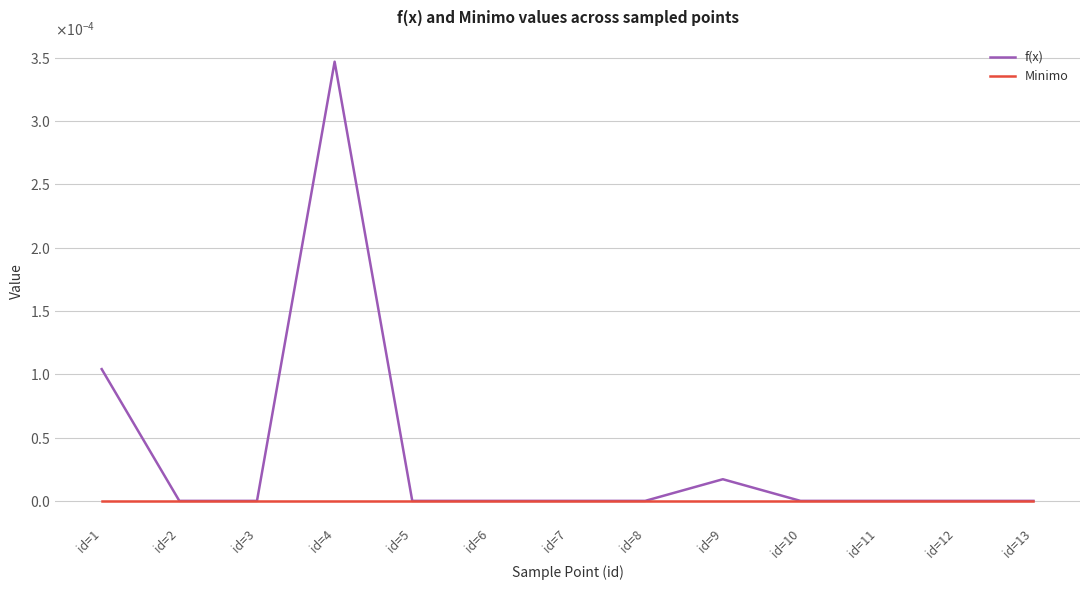

What are all the series names shown in the legend?

f(x), Minimo